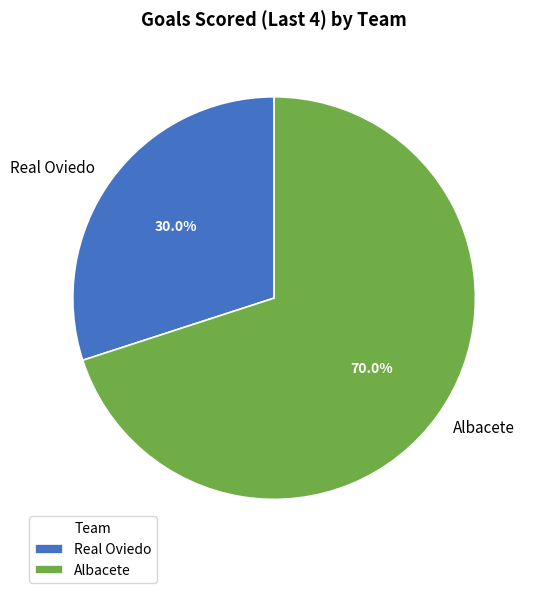

Combined, what portion of the pie is Albacete and Real Oviedo?

100.0%